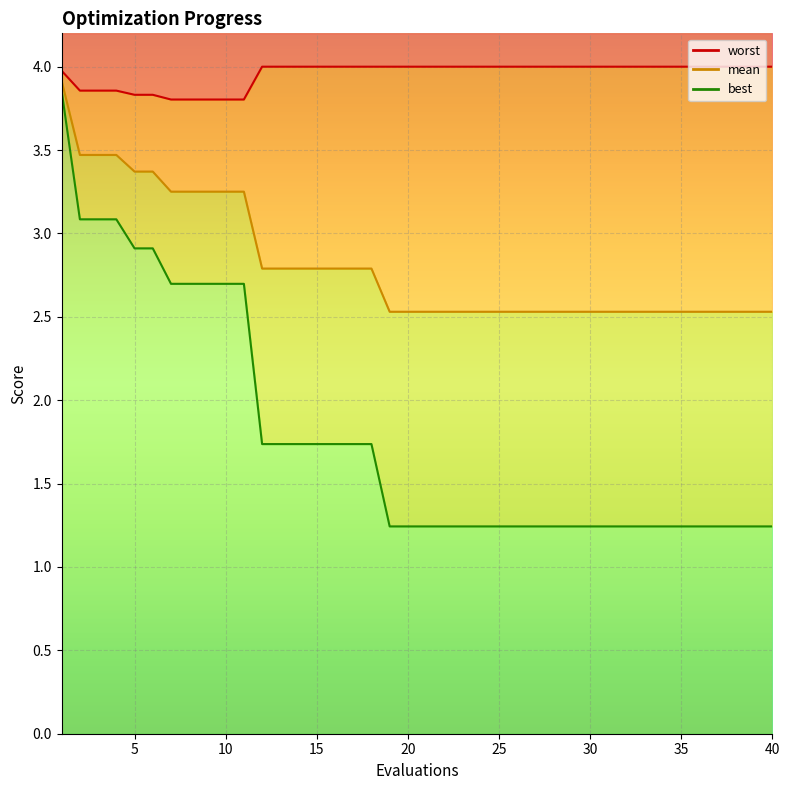

Which series has the widest spread of values?

best